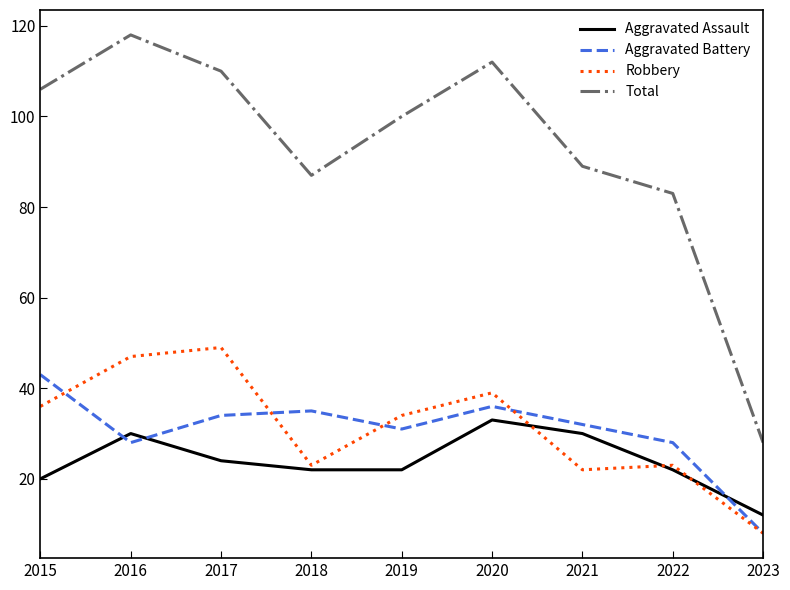

What is the difference between the maximum and second lowest values in the Total series?

35